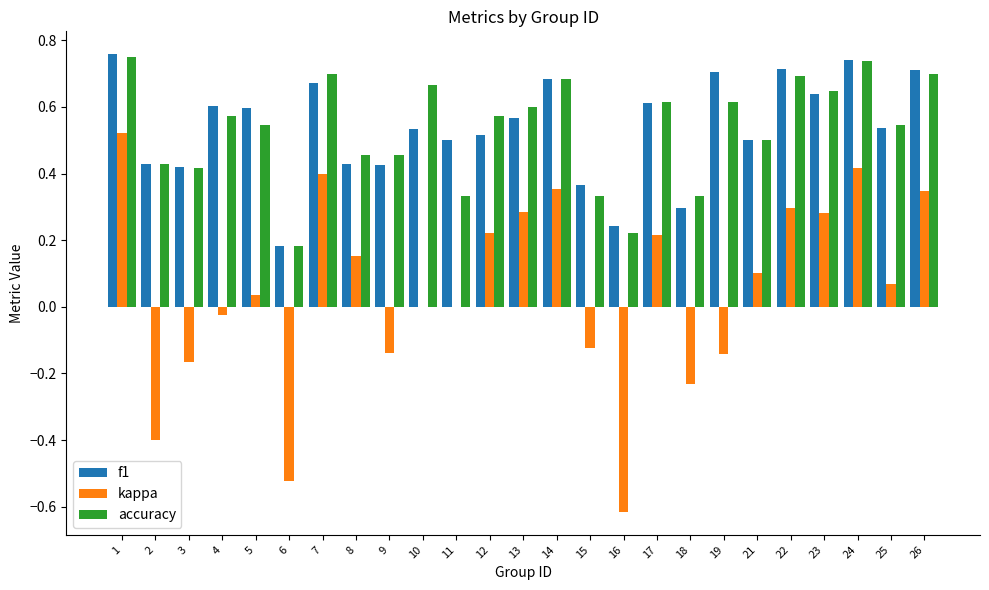

Between 8 and 18, which series saw the biggest shift?

kappa